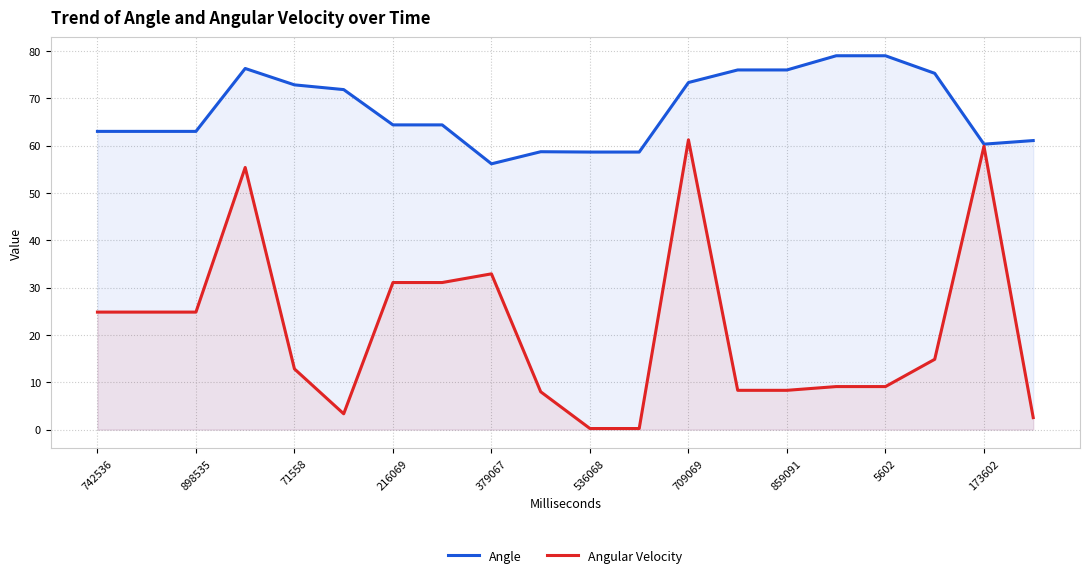

The Angle series shows 114.1 at 5602. True or false?

False